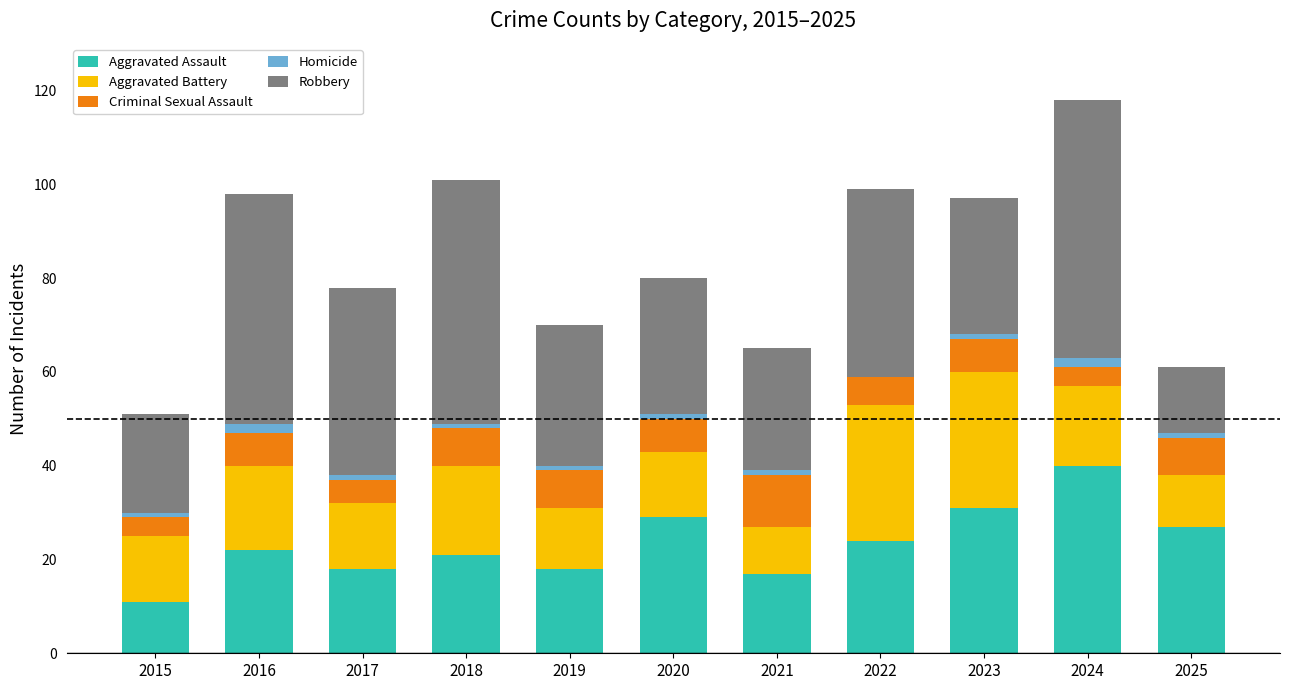

At which category is the sum across all series the highest?

2024